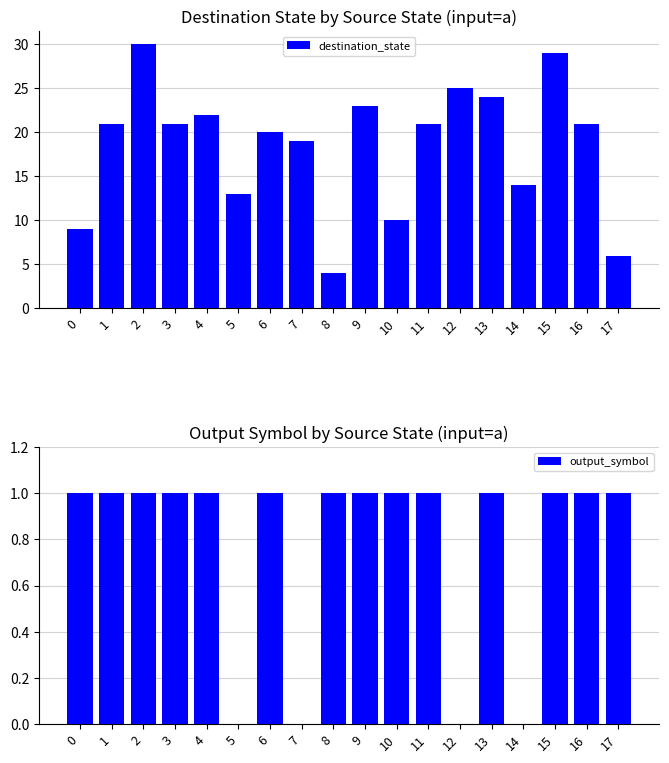

The destination_state series shows 10 at 10. True or false?

True